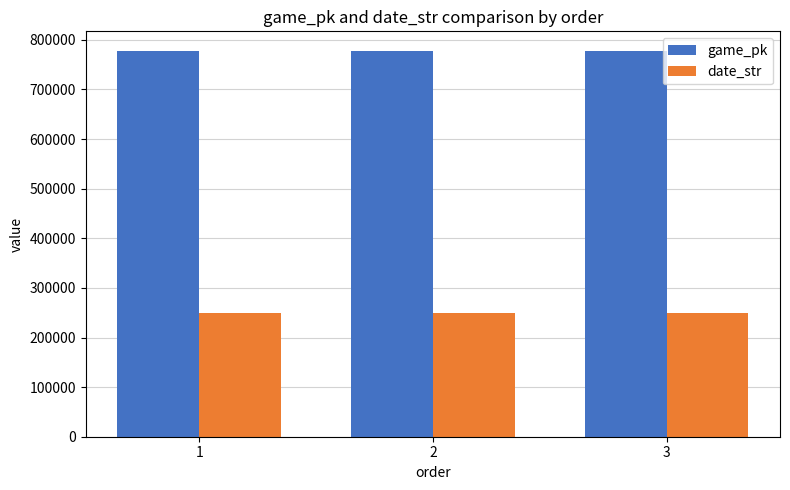

What value does the game_pk series have at 2, to the nearest 10?

778310